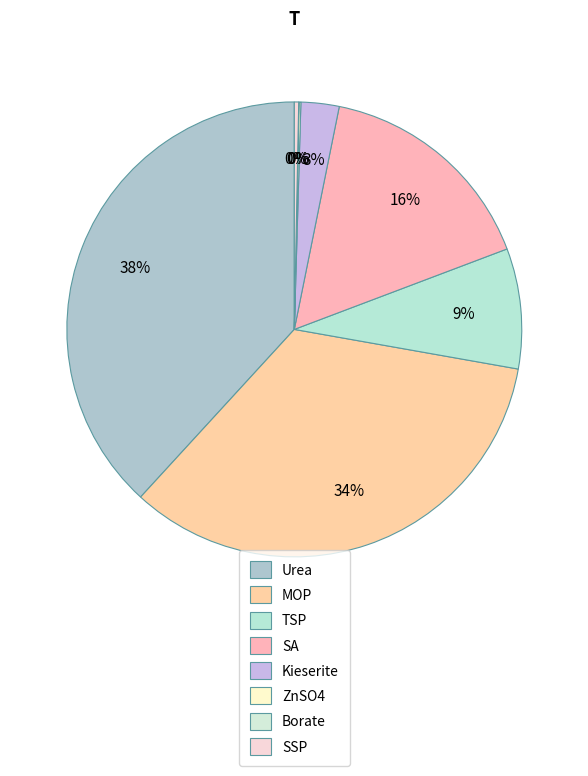

True or false: Urea accounts for 30% of the total.

False